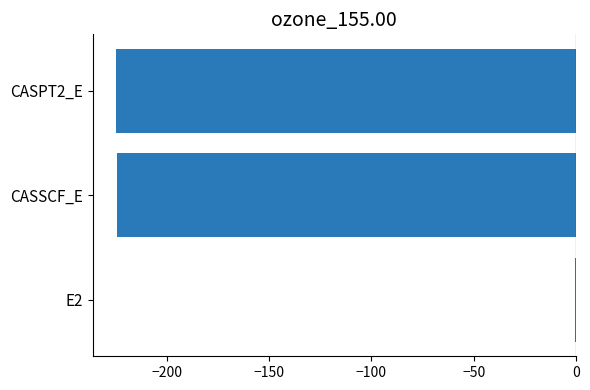

Which category has the highest value across all series?

E2